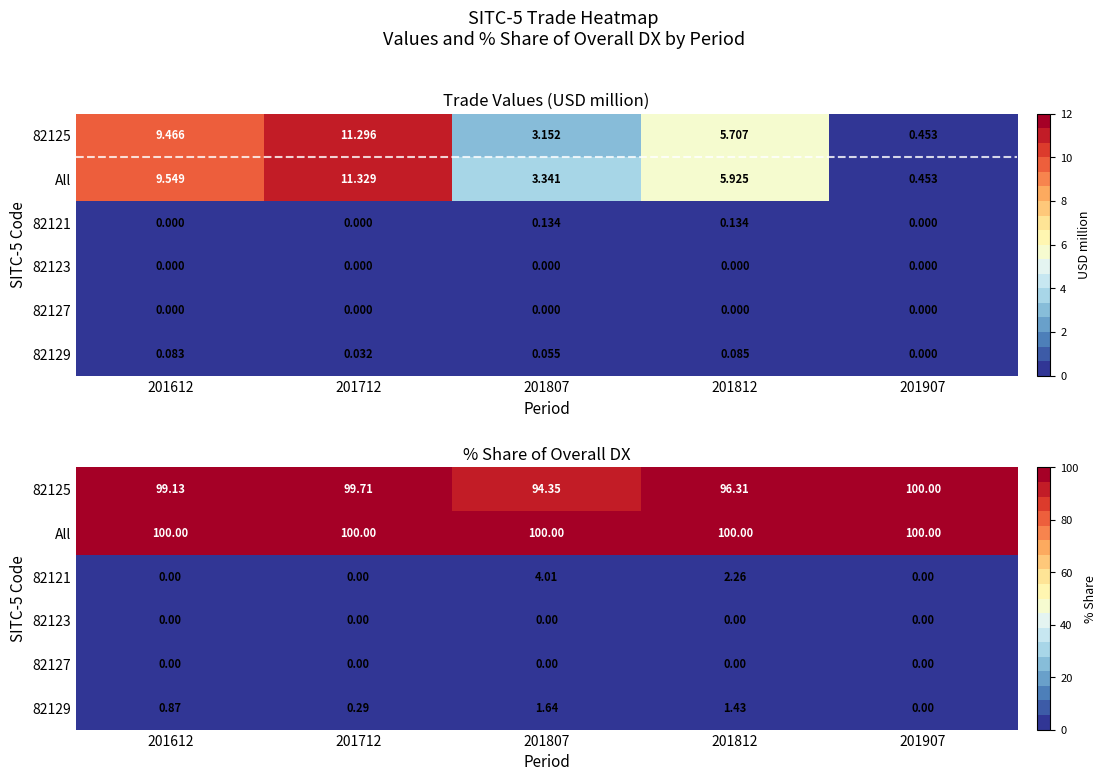

Count the number of categories in the chart.

5